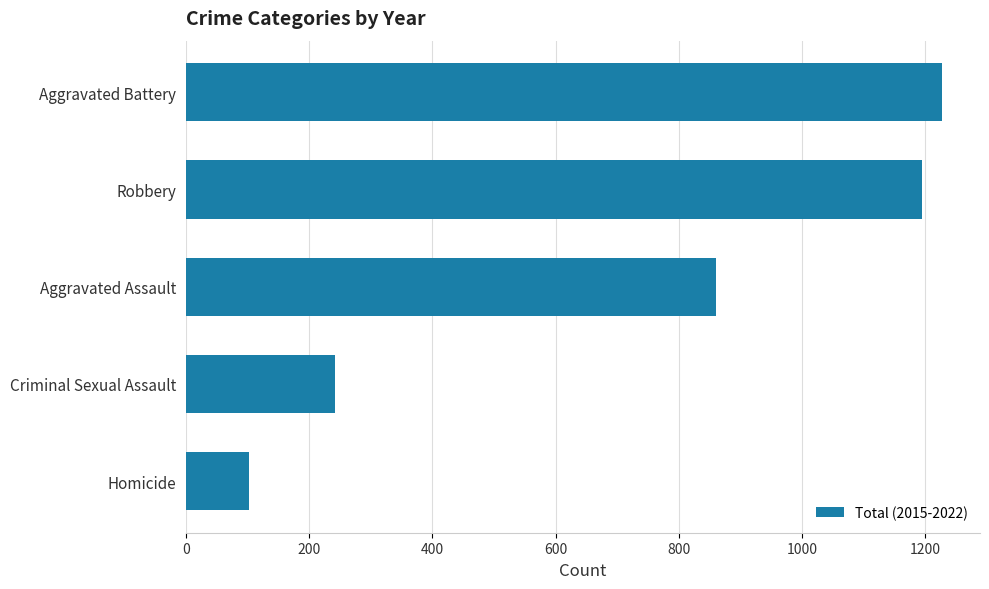

List the labels in order of value, largest first.

Aggravated Battery, Robbery, Aggravated Assault, Criminal Sexual Assault, Homicide